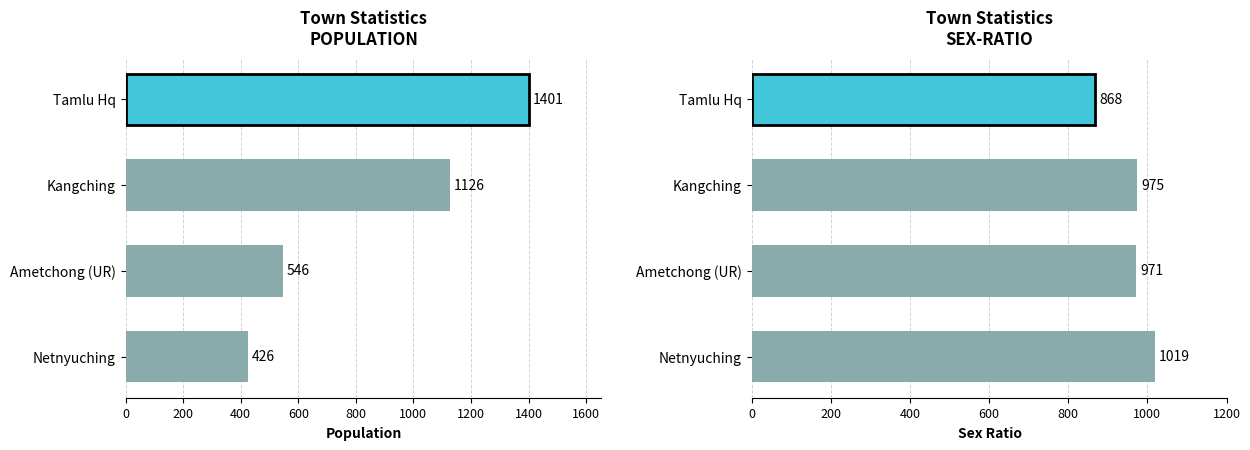

What is the sum of the POPULATION values at Kangching and Ametchong (UR)?

1672